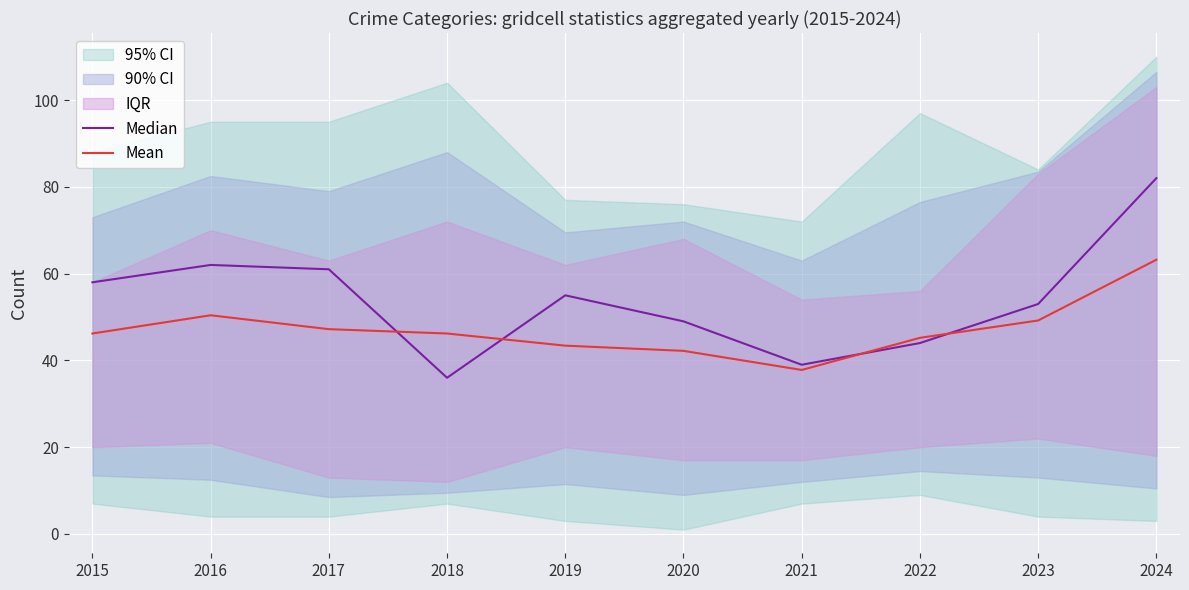

List the labels in order of Median value, largest first.

2024, 2016, 2017, 2015, 2019, 2023, 2020, 2022, 2021, 2018